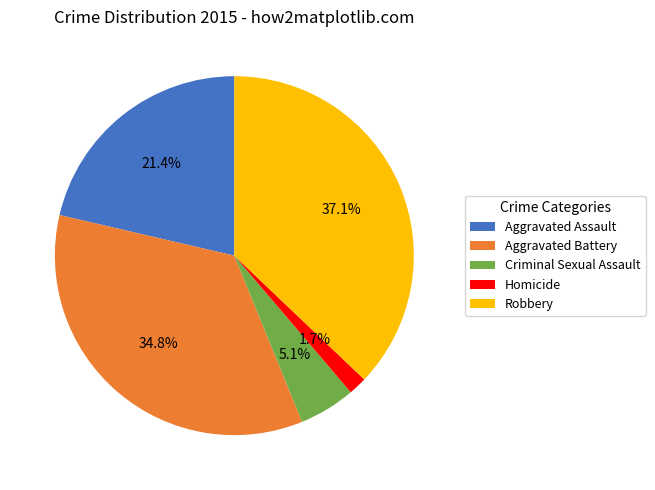

Is it true that Aggravated Assault is 21% of the pie?

True